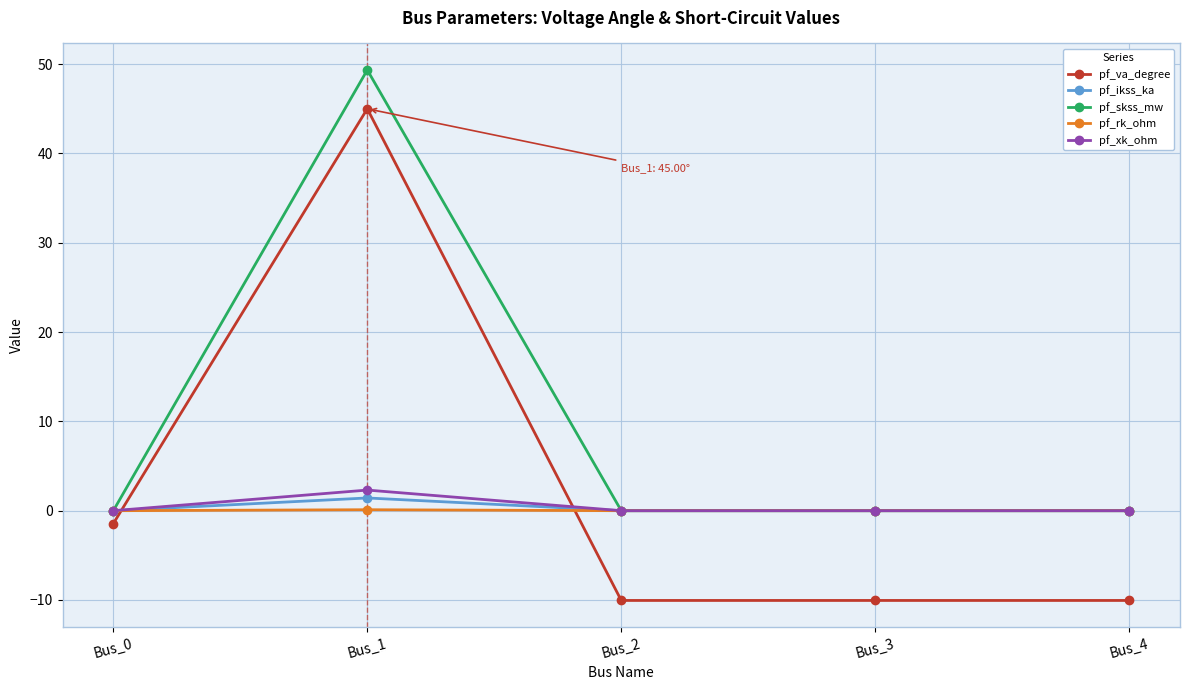

Which label corresponds to the largest value in the chart?

Bus_1